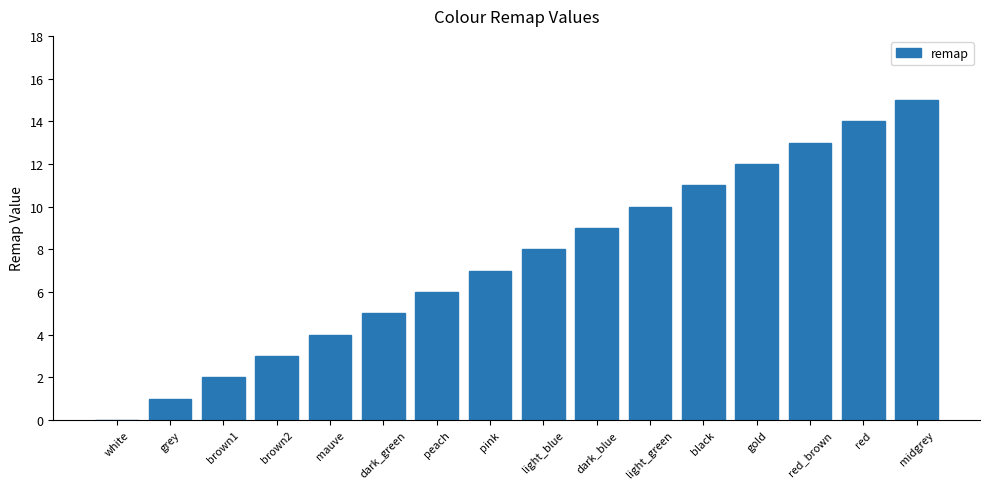

What is the greatest value displayed?

15